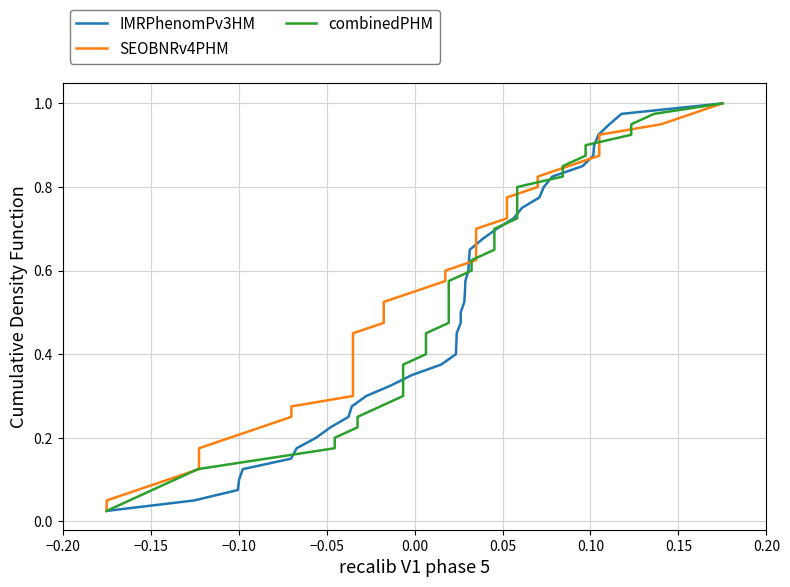

True or false: combinedPHM has more than 2 interior local peaks.

False